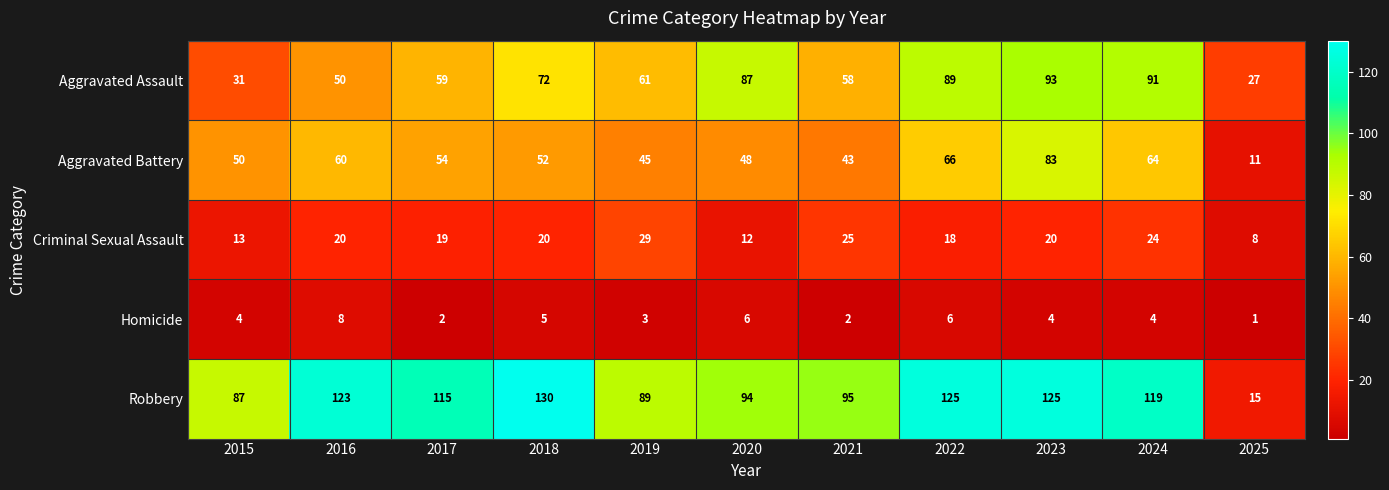

The value of Robbery at 2025 is 15. True or false?

True